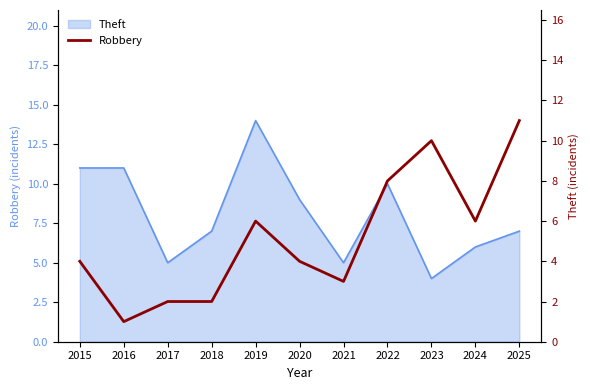

How many values are between 2 and 8?

8